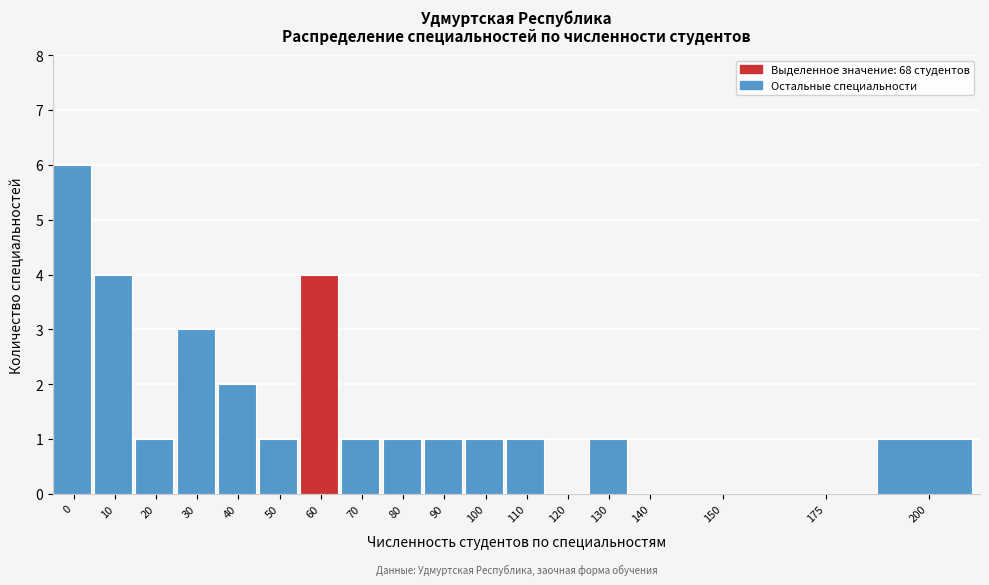

Reading left to right, extract all data points from this chart.

0=6	10=4	20=1	30=3	40=2	50=1	60=4	70=1	80=1	90=1	100=1	110=1	120=0	130=1	140=0	150=0	175=0	200=1